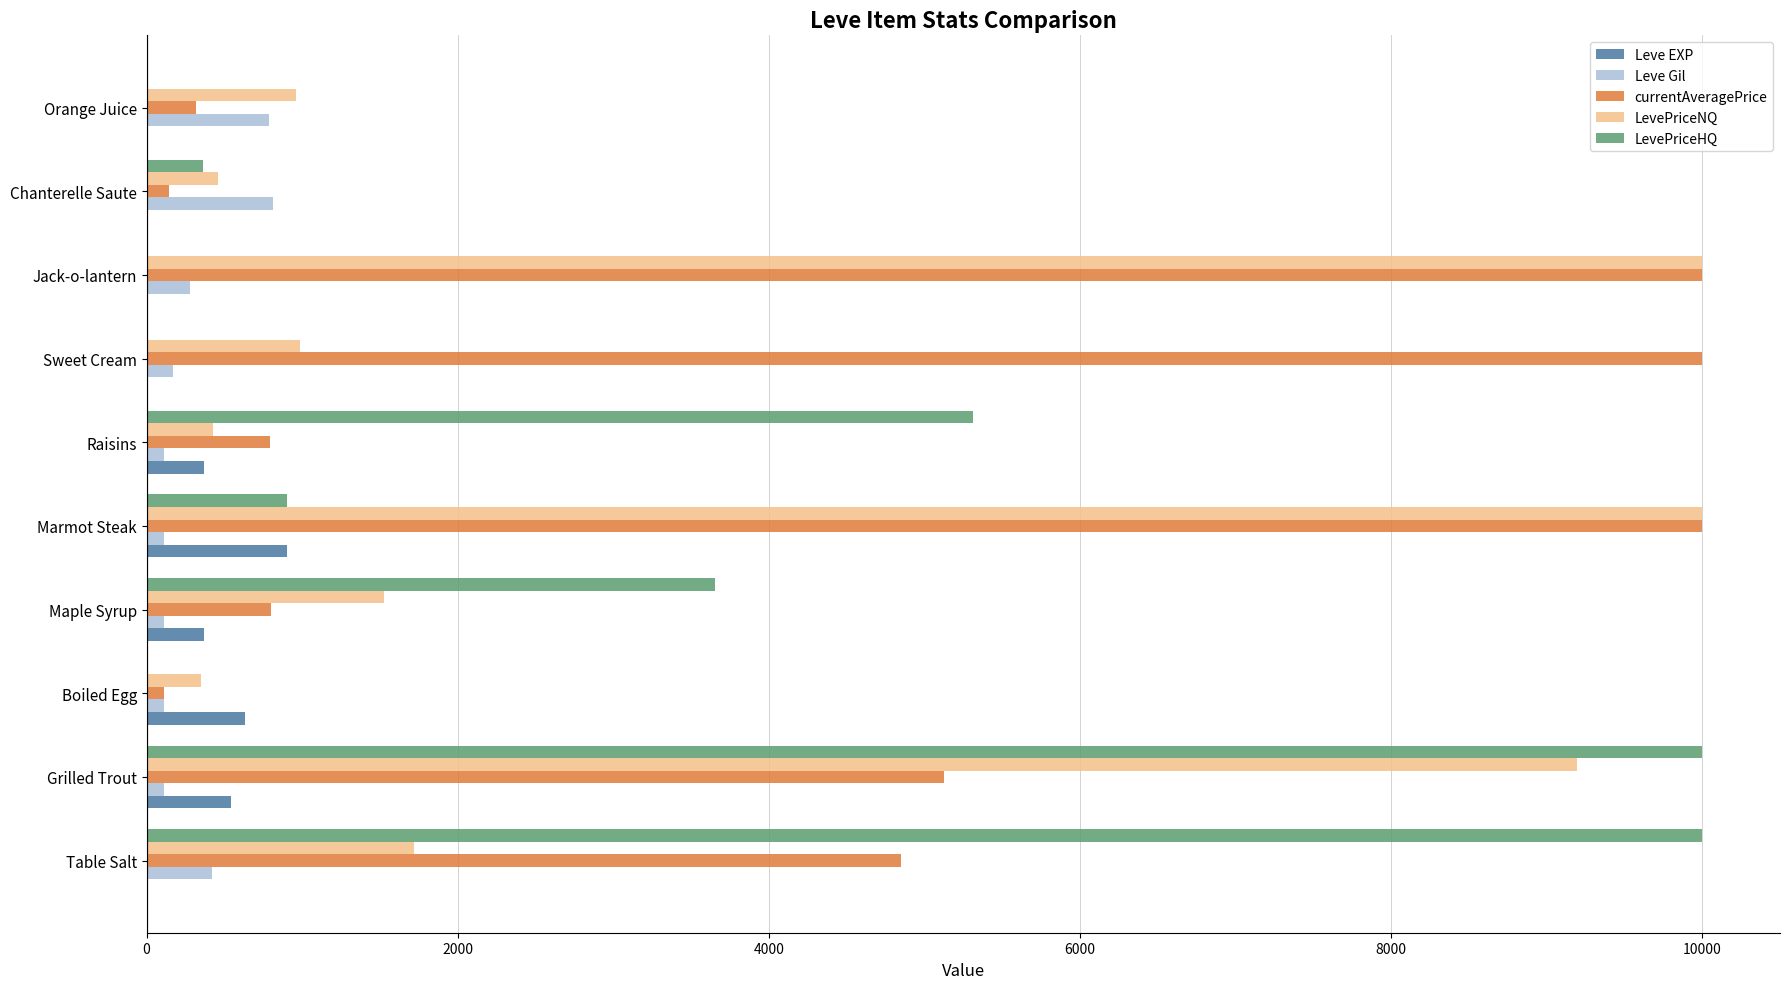

The value of LevePriceNQ at Sweet Cream is 657. True or false?

False